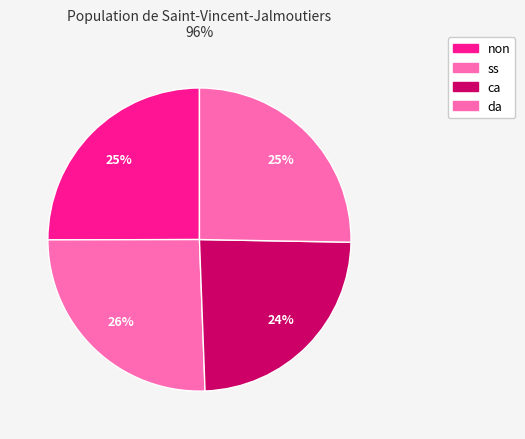

Is it true that ca is 24% of the pie?

True